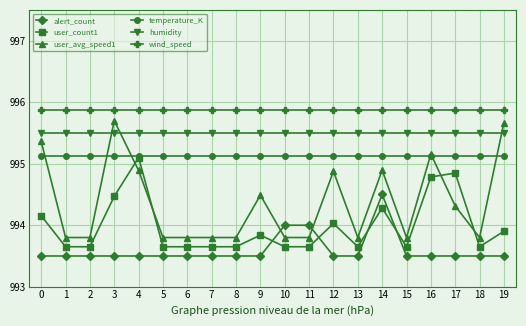

Which series changed the most between 11 and 14?

user_avg_speed1